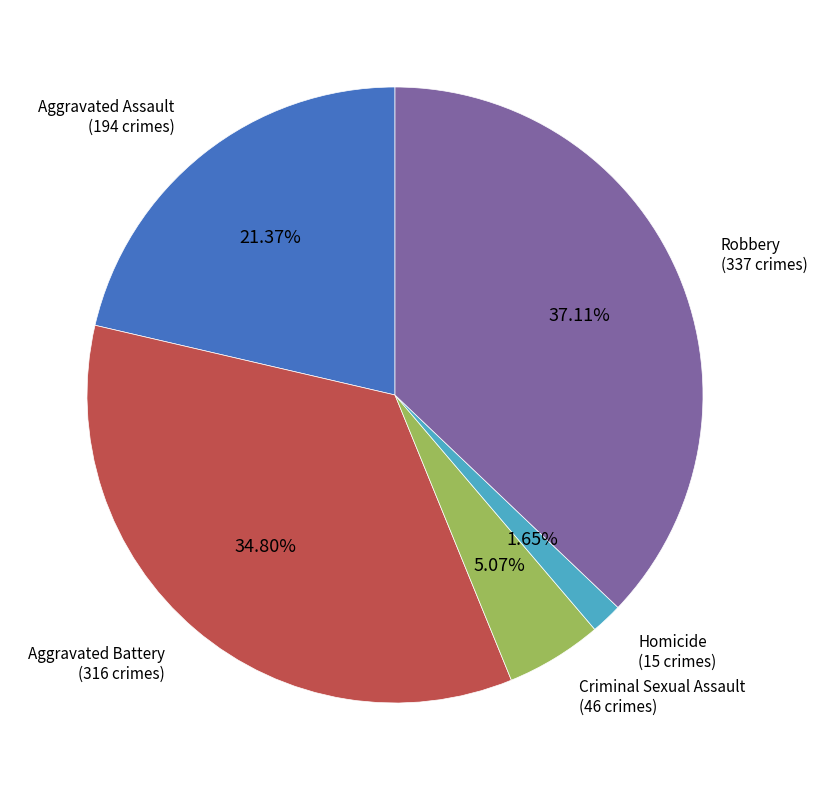

Count the number of slices in the pie.

5